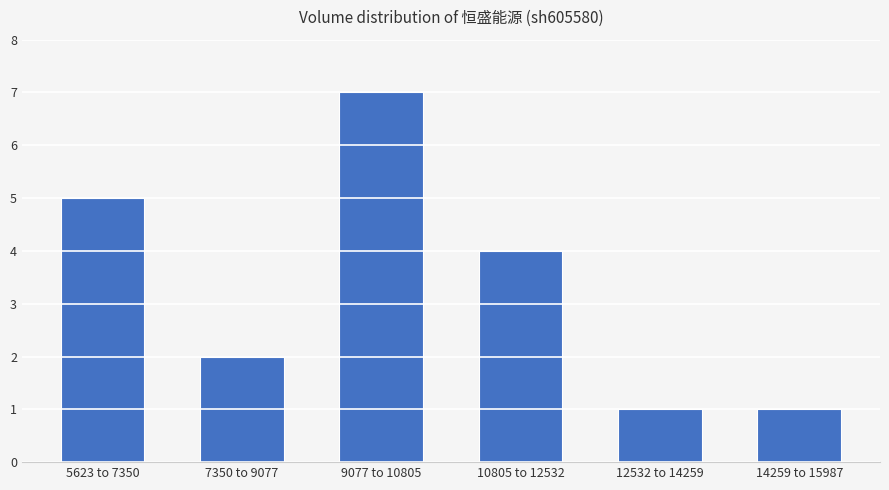

Reading left to right, extract all data points from this chart.

5623 to 7350=5	7350 to 9077=2	9077 to 10805=7	10805 to 12532=4	12532 to 14259=1	14259 to 15987=1